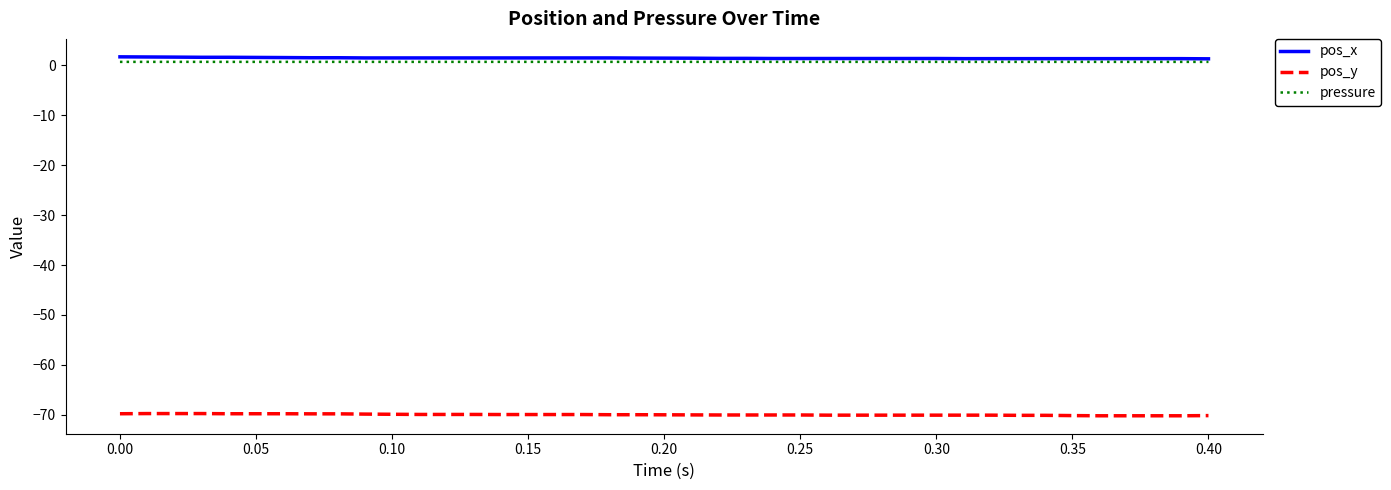

What is the greatest value displayed?

1.7